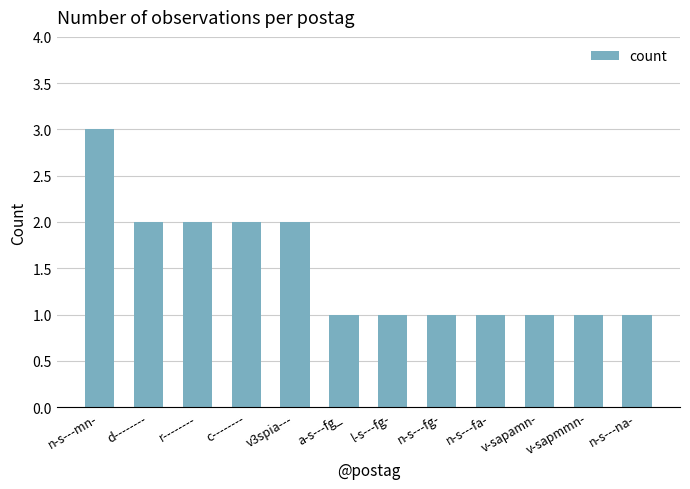

What is the label of the 5th bar from the right?

n-s---fg-